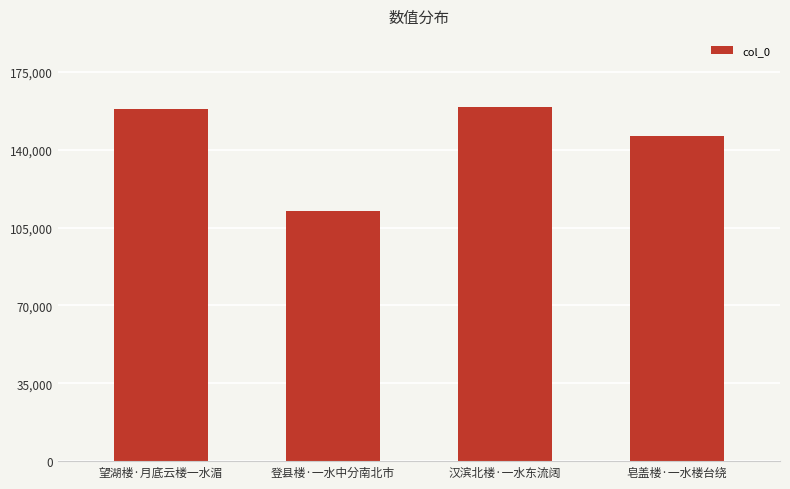

How many data points does each series have?

4